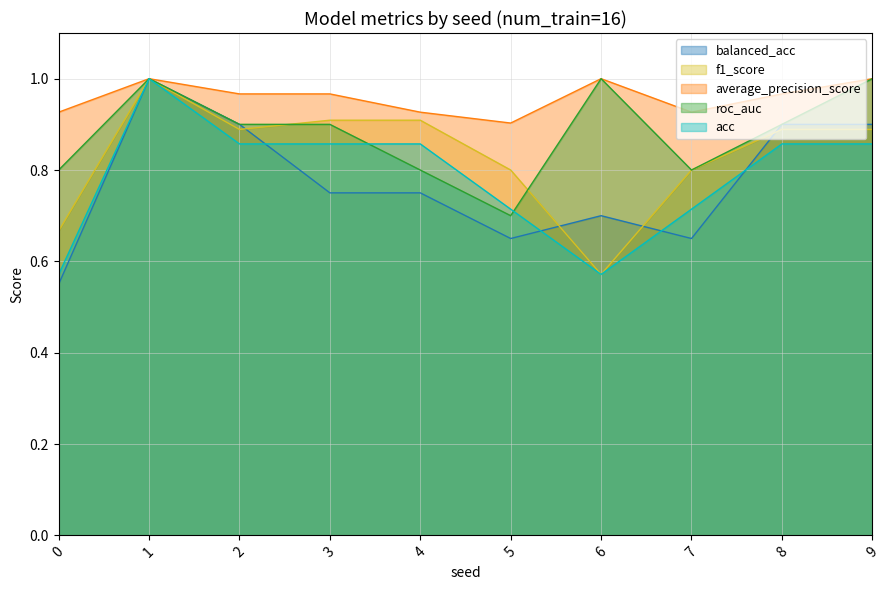

What are all the series names shown in the legend?

balanced_acc, f1_score, average_precision_score, roc_auc, acc